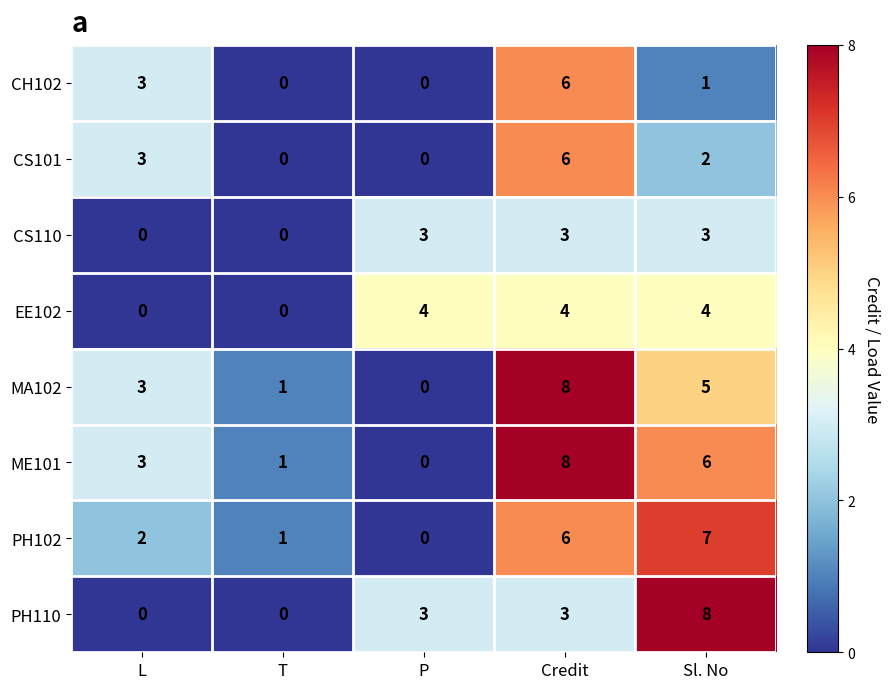

What is the greatest value displayed?

8